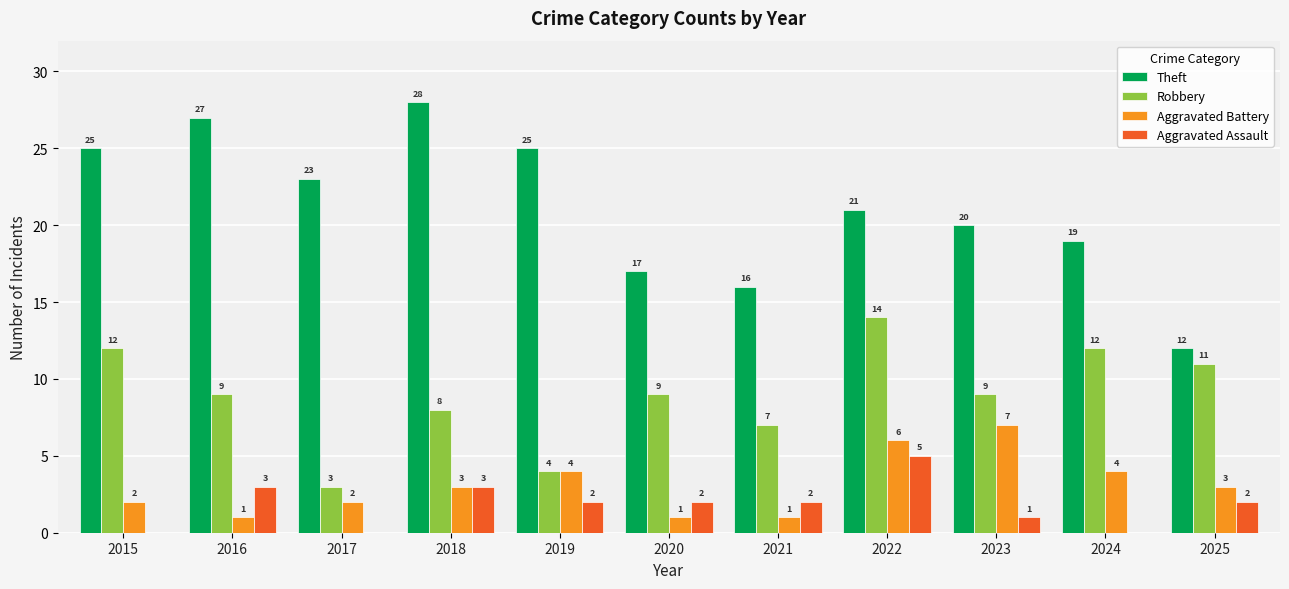

How many values in Aggravated Assault are above zero?

8